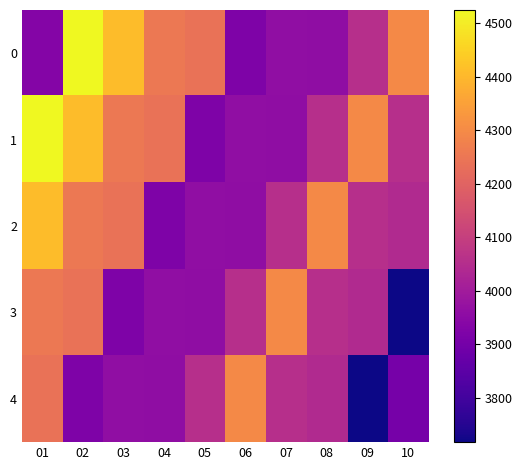

Reading right to left, transcribe all the data shown in this chart.

0: 10=4297	09=4056	08=3958	07=3961	06=3922	05=4240	04=4255	03=4409	02=4525	01=3932
1: 10=4055	09=4297	08=4056	07=3958	06=3961	05=3922	04=4240	03=4255	02=4409	01=4525
2: 10=4042	09=4055	08=4297	07=4056	06=3958	05=3961	04=3922	03=4240	02=4255	01=4409
3: 10=3717	09=4042	08=4055	07=4297	06=4056	05=3958	04=3961	03=3922	02=4240	01=4255
4: 10=3904	09=3717	08=4042	07=4055	06=4297	05=4056	04=3958	03=3961	02=3922	01=4240